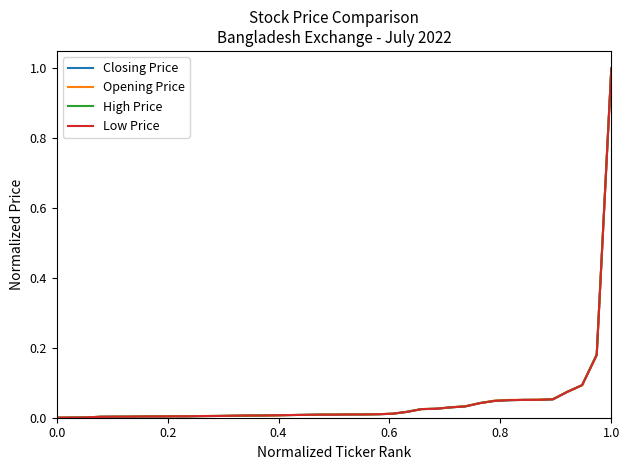

Rank the series by their average value, from highest to lowest.

Opening Price, High Price, Closing Price, Low Price